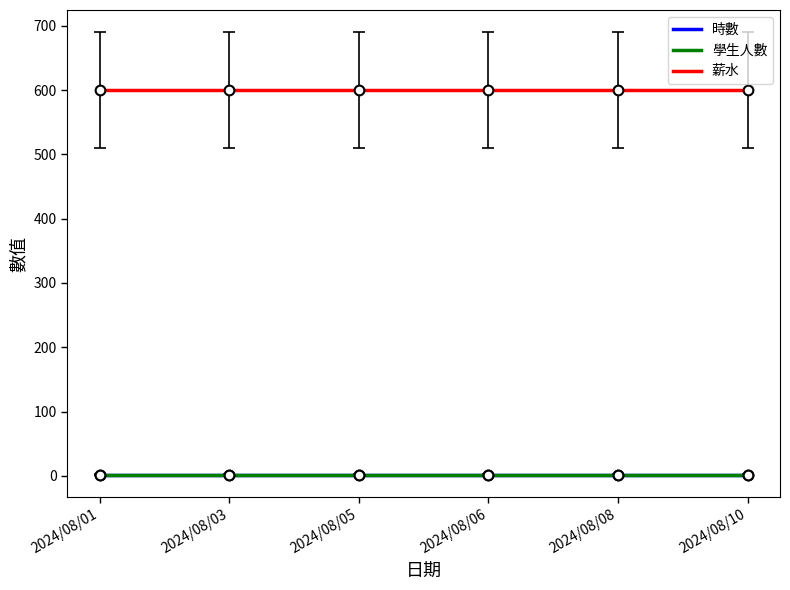

Reading left to right, list all the values displayed in this chart.

時數: 2	2	2	2	2	2
學生人數: 1	1	1	1	1	1
薪水: 600	600	600	600	600	600